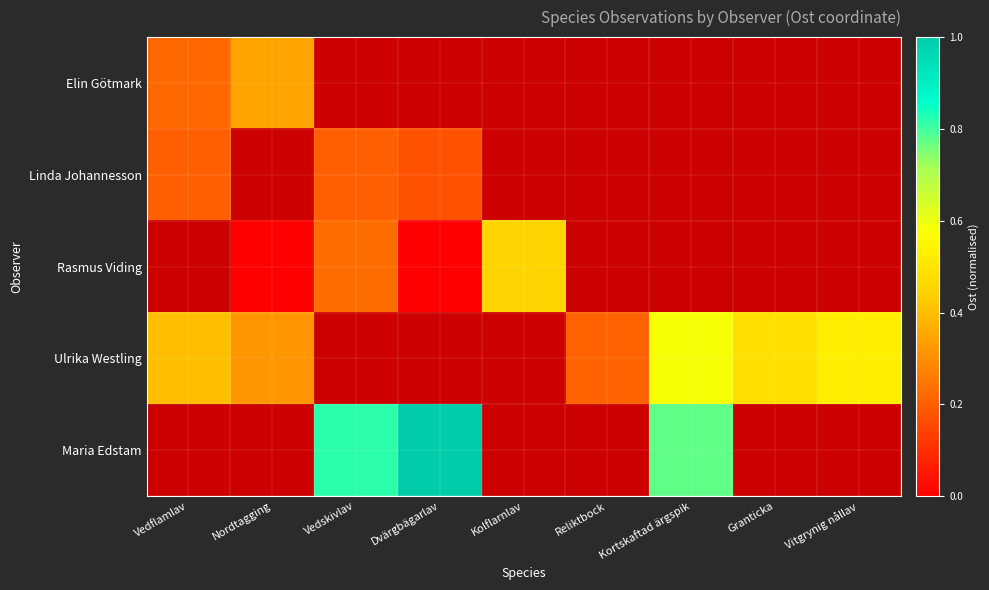

True or false: Ulrika Westling has a value of 0.1 at Nordtagging.

False